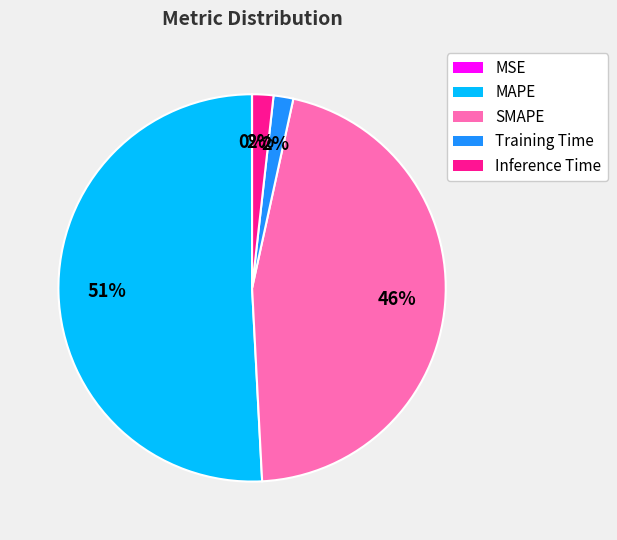

Which has a higher value, MAPE or Inference Time?

MAPE